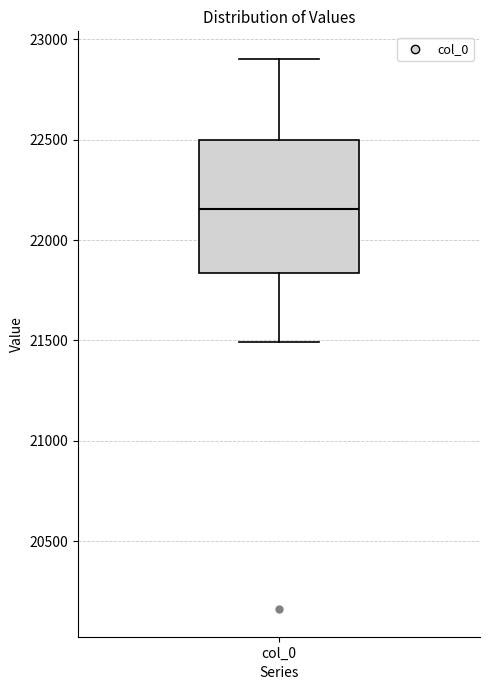

Where does the lower whisker of the box for col_0 end on the y-axis? The values are not printed on the chart, so give them approximately, as read against the axis.

21500